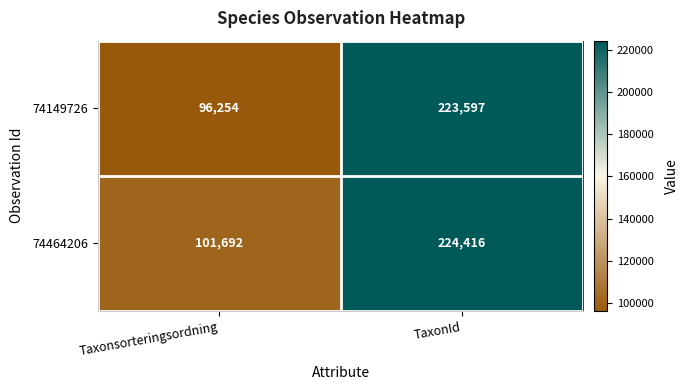

Which series has the largest range (max minus min)?

74149726